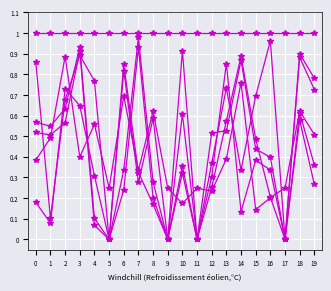

How many data points does each series have?

20